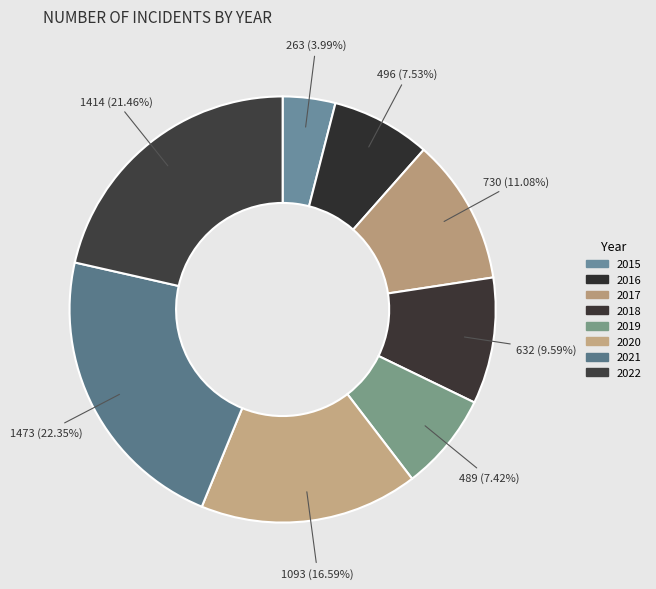

What is the ratio of the value at 2017 to the value at 2021?

0.5